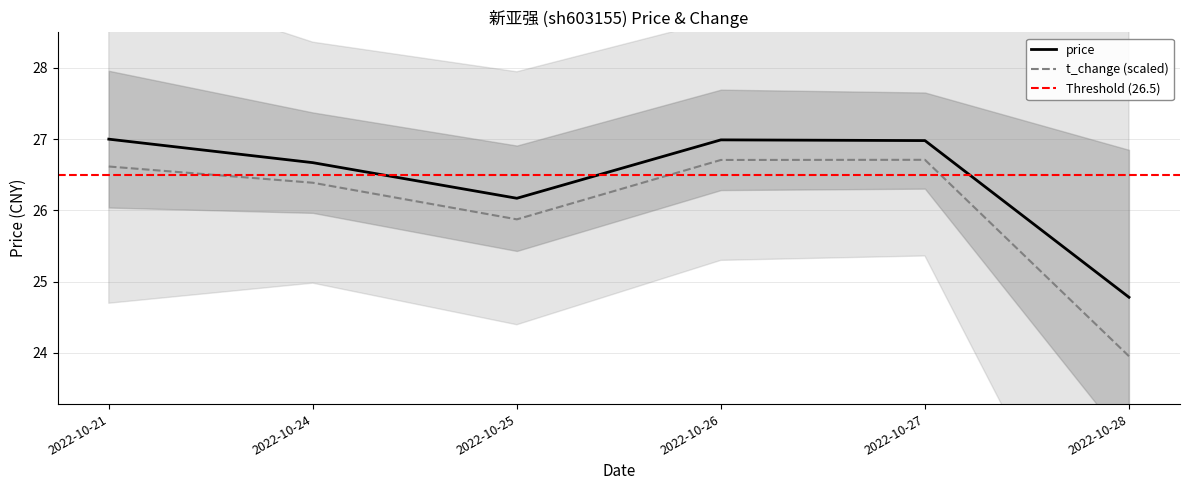

Which category has the lowest value across all series?

2022-10-28